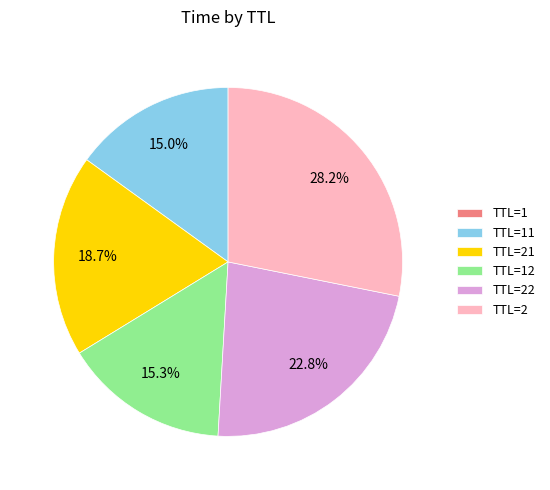

Is there a majority slice in this chart?

No